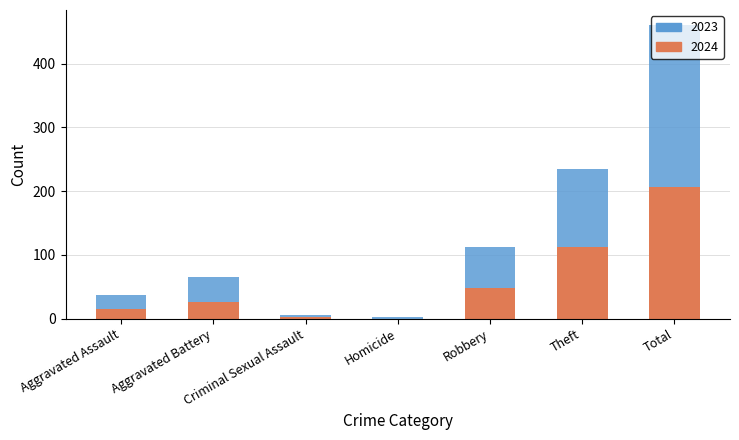

What is the difference between the 2024 values at Theft and Robbery?

65